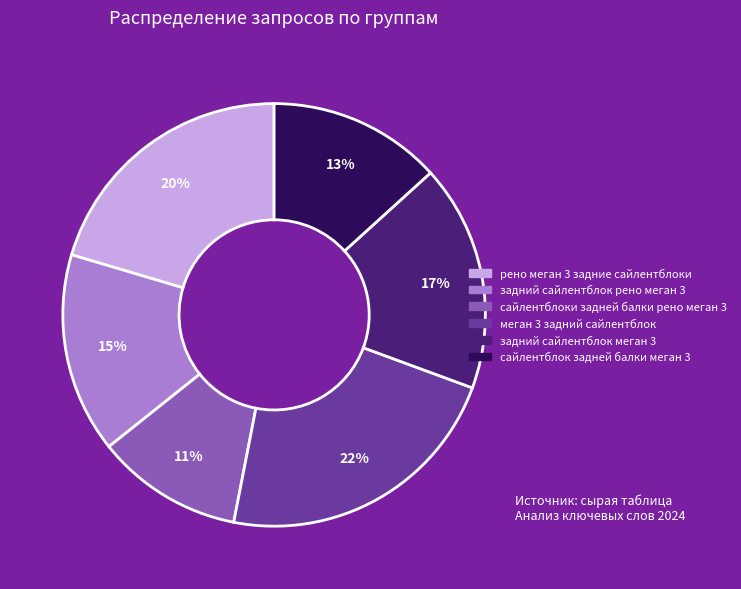

Does any single category account for the majority?

No